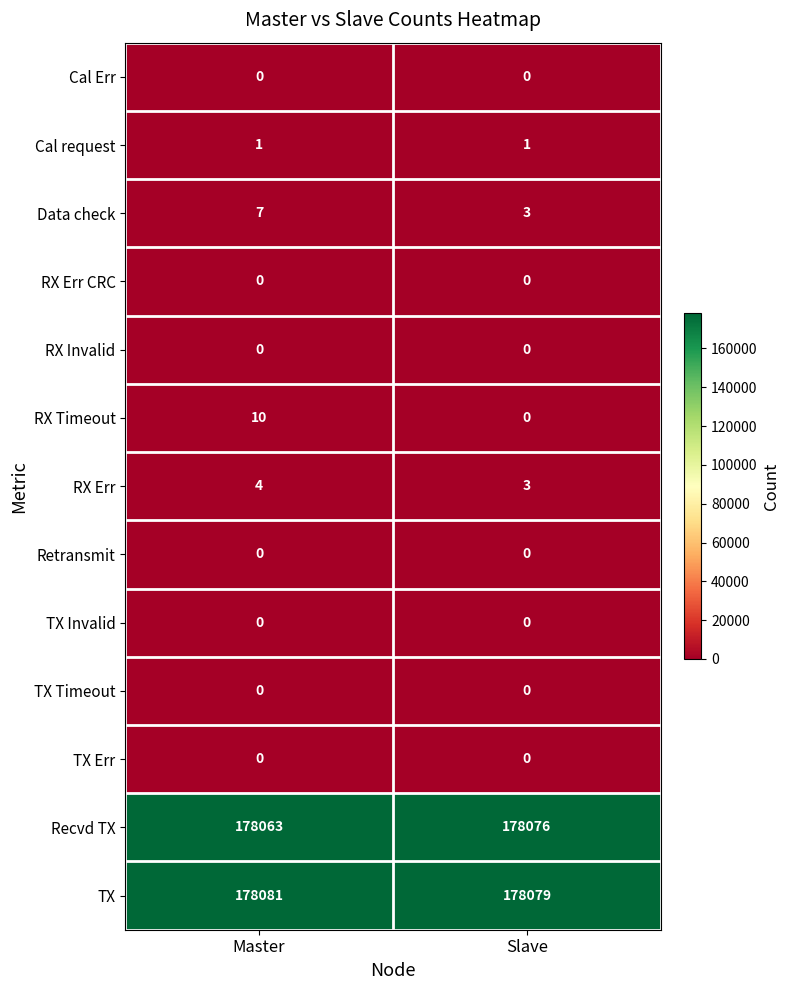

Which category has the lowest value in the Recvd TX series?

Master